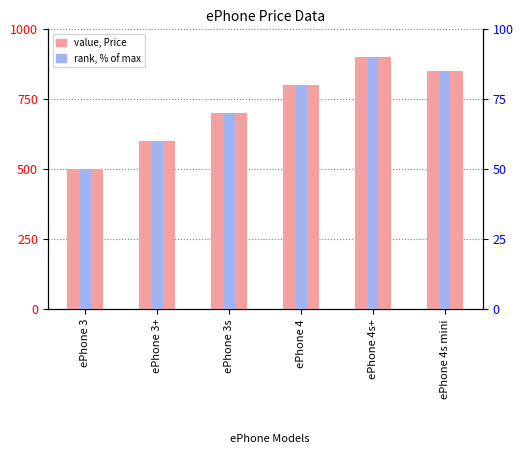

How many bars are there in total?

12